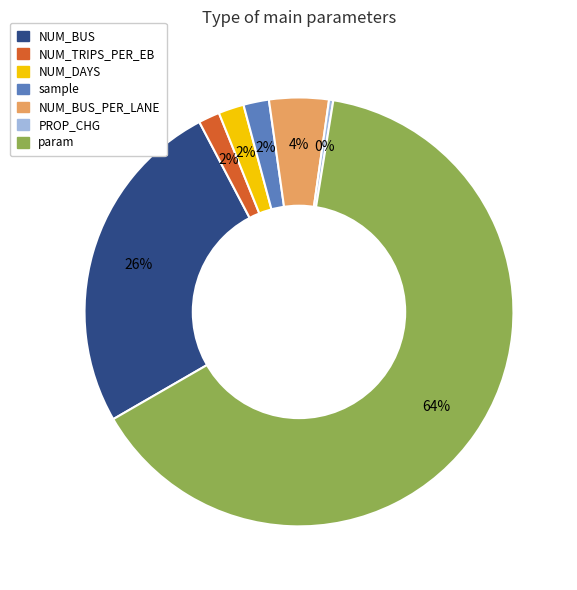

Does any single category account for the majority?

Yes